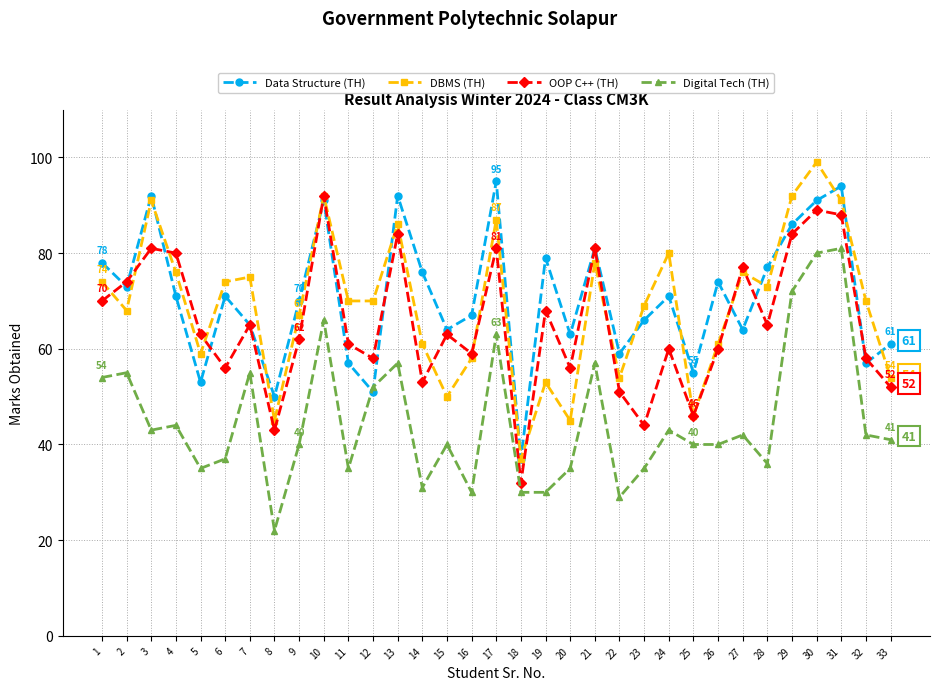

What is the sum of the DBMS (TH) values at 26 and 5?

120